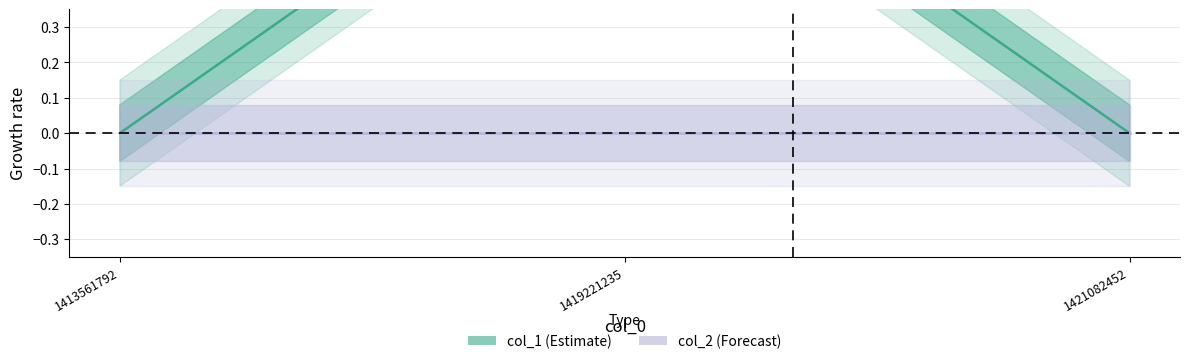

Reading right to left, extract all data points from this chart.

col_1: 0	1	0
col_2: 0	0	0